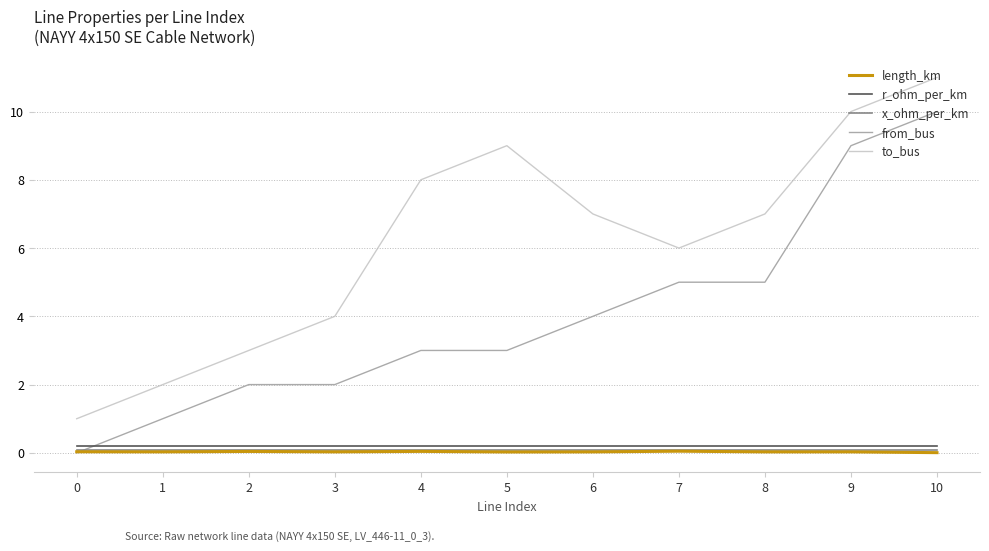

Which series has the largest total across all categories?

to_bus